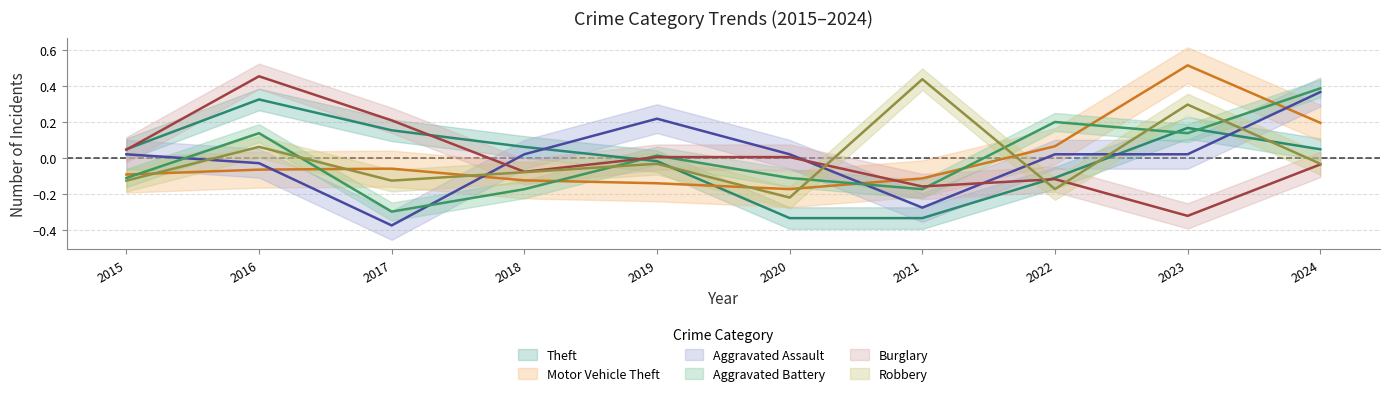

Is it true that Theft equals -0.1 at 2022?

True